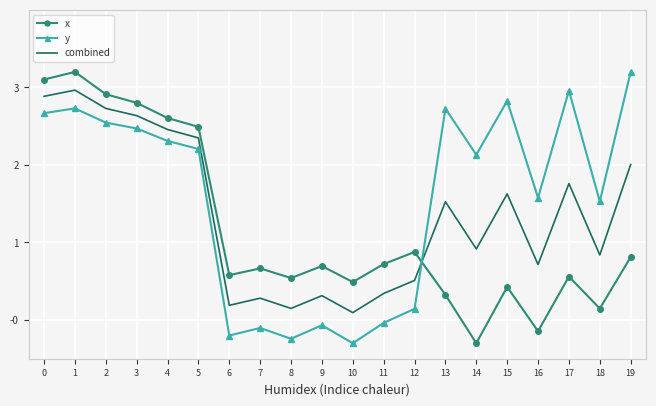

Rank the series at 1 from highest to lowest value.

x, combined, y